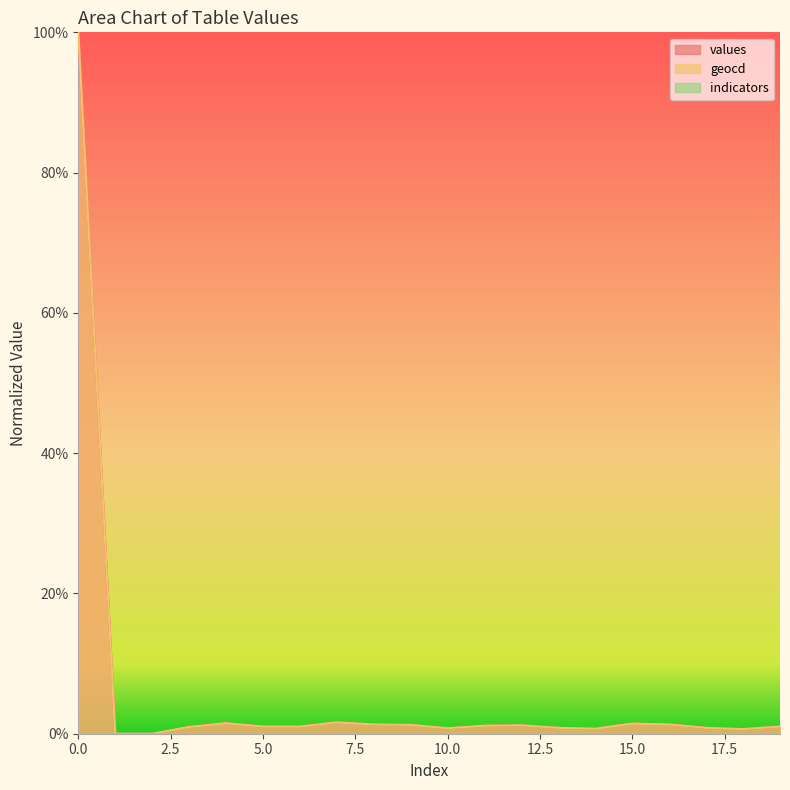

Which series has the largest range (max minus min)?

values